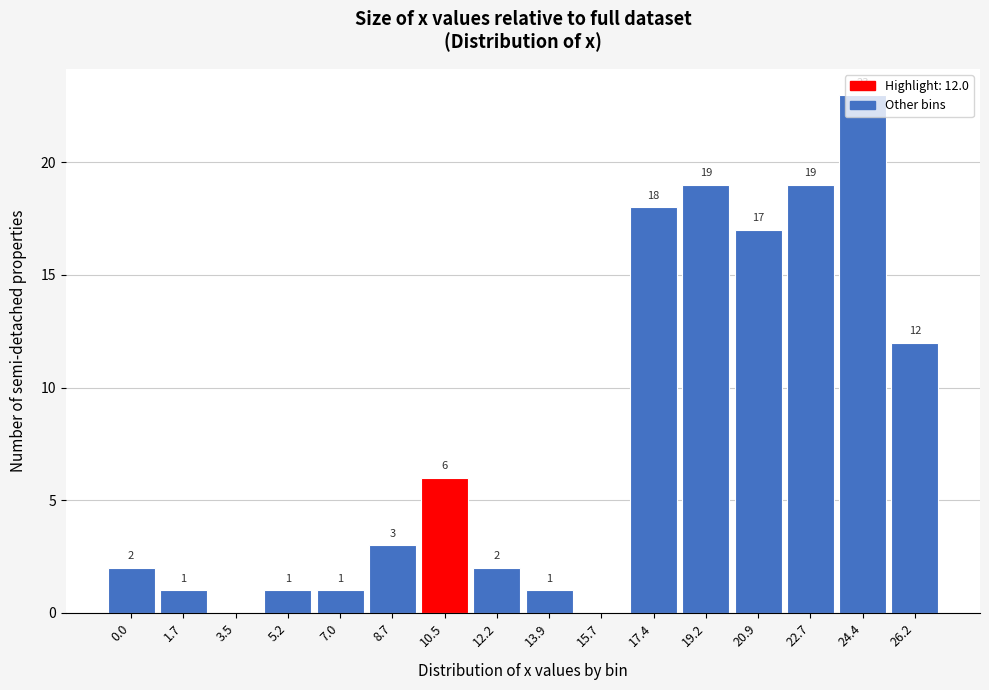

What is the change in value from 8.7 to 26.2?

+9